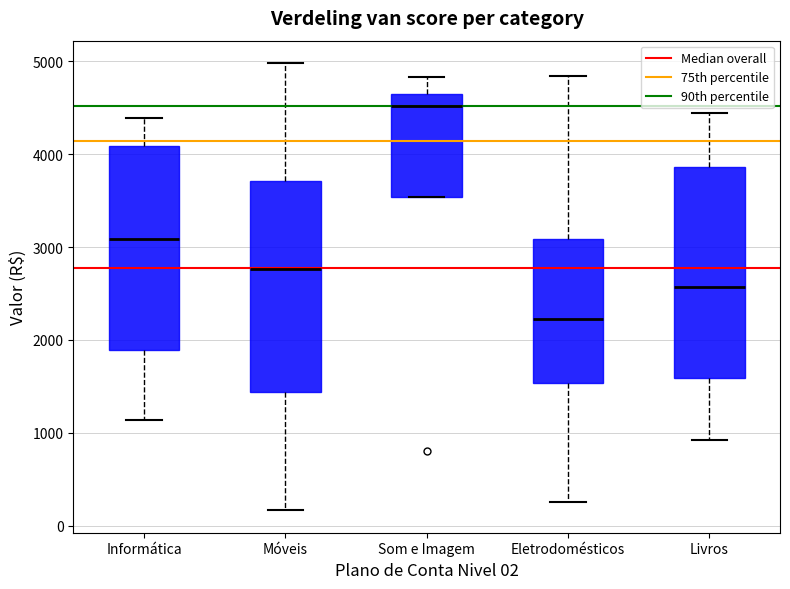

Reading left to right, transcribe this box plot: for each box, give where its median line is, the range the box spans, and where its two whiskers end, as read against the y-axis. The values are not printed on the chart, so give them approximately, as read against the axis.

Informática: median 3100, box 1900 to 4100, whiskers 1100 to 4400
Móveis: median 2800, box 1400 to 3700, whiskers 200 to 5000
Som e Imagem: median 4500, box 3500 to 4700, whiskers 3500 to 4800
Eletrodomésticos: median 2200, box 1500 to 3100, whiskers 300 to 4800
Livros: median 2600, box 1600 to 3900, whiskers 900 to 4400